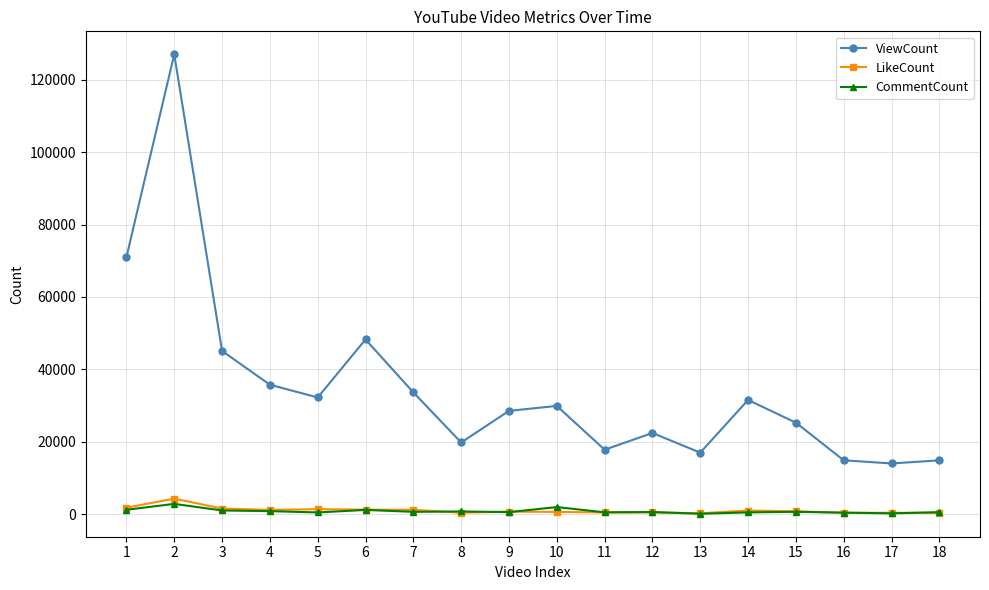

At how many categories does at least one series exceed 70116?

2